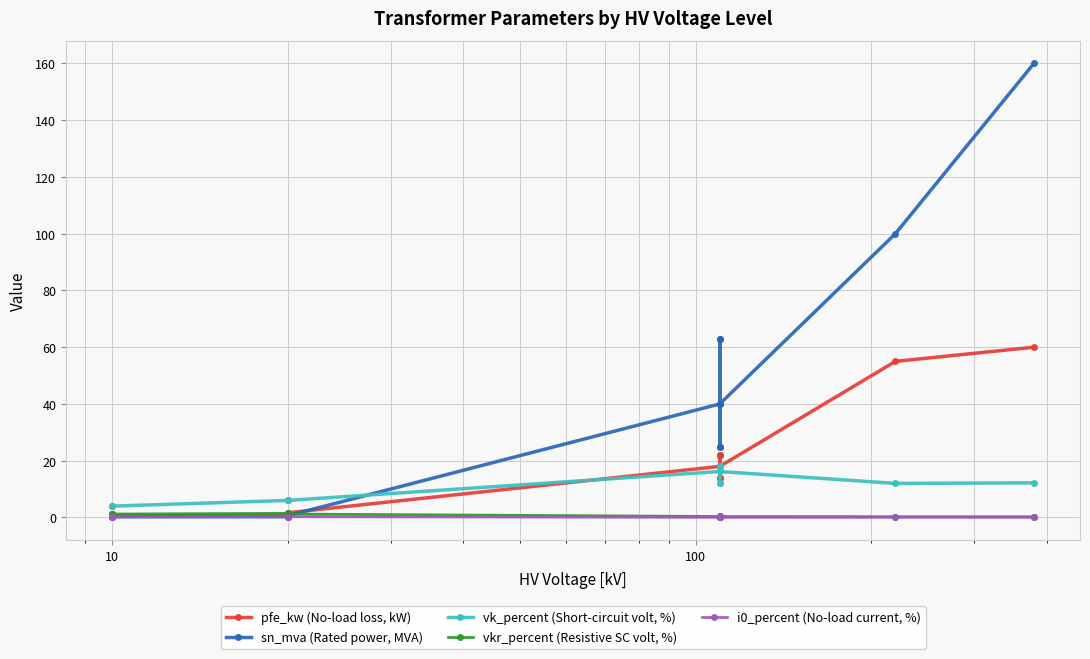

Count the number of categories in the chart.

14